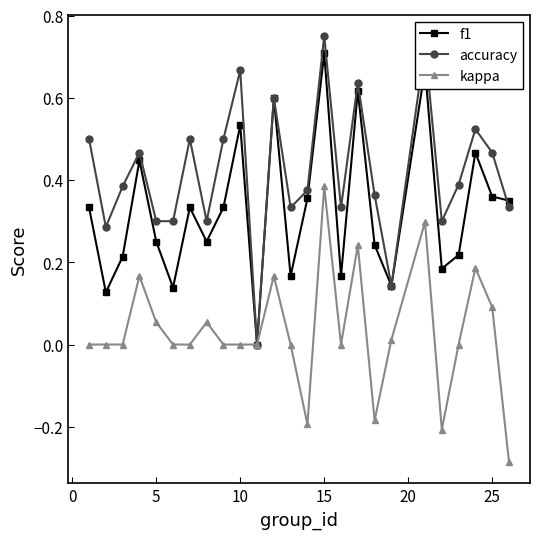

List the series in order of their overall mean, highest first.

accuracy, f1, kappa